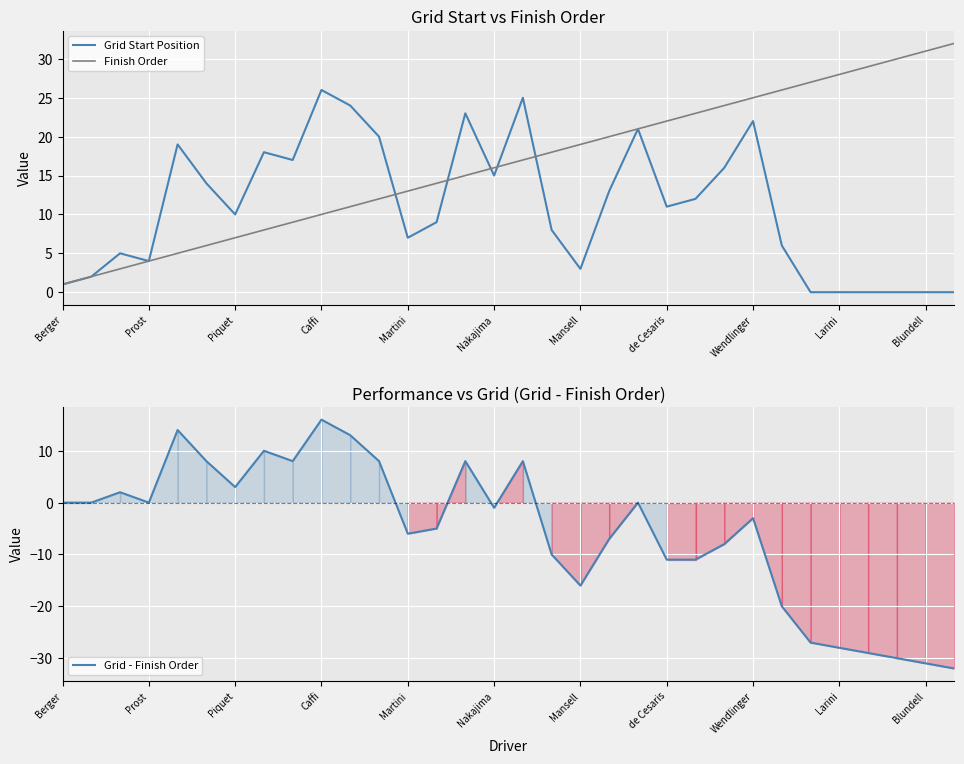

How many interior local valleys does the Grid Start Position series have?

7